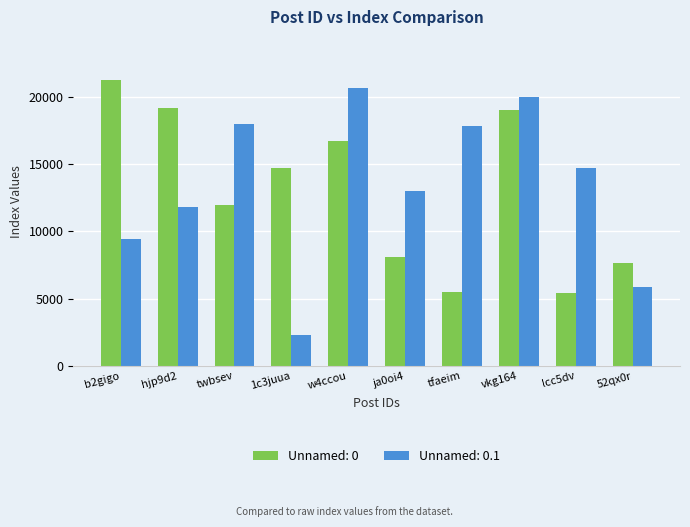

What is the value of the Unnamed: 0.1 bar at the 8th from the left?

20011